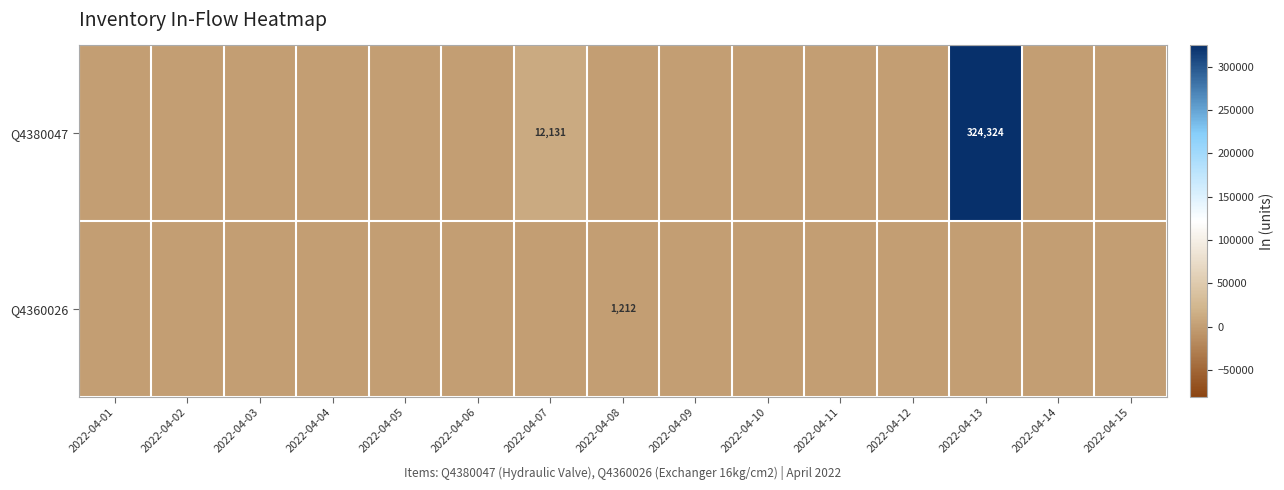

Is it true that Q4380047 equals 12131 at 2022-04-07?

True